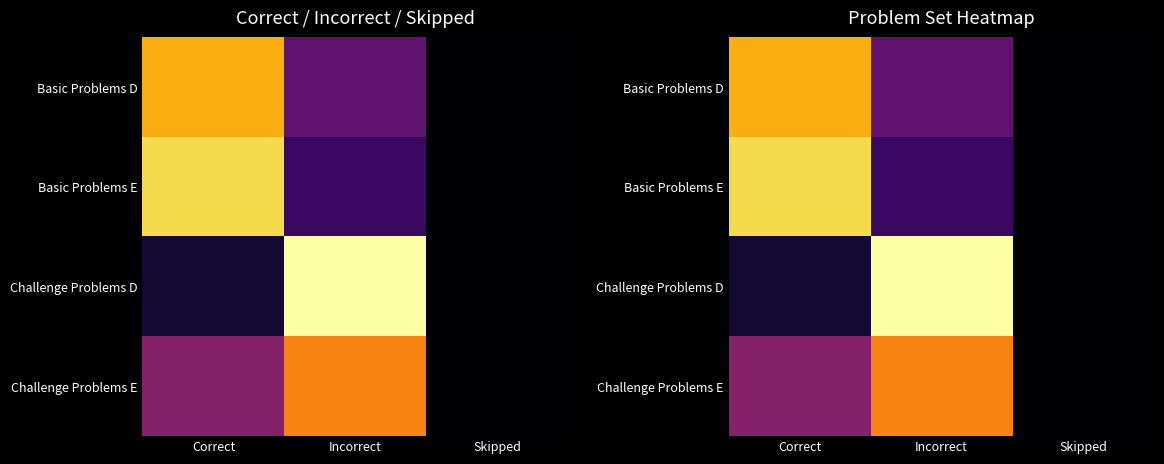

Which has a higher value, Skipped or Correct?

Correct